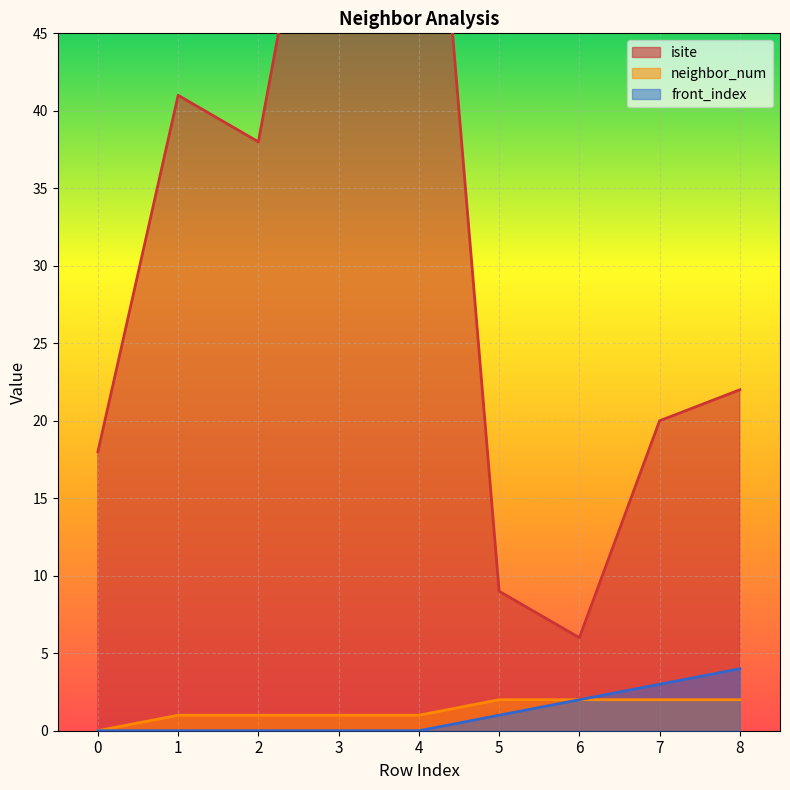

Where is front_index nearest to the value 2?

6